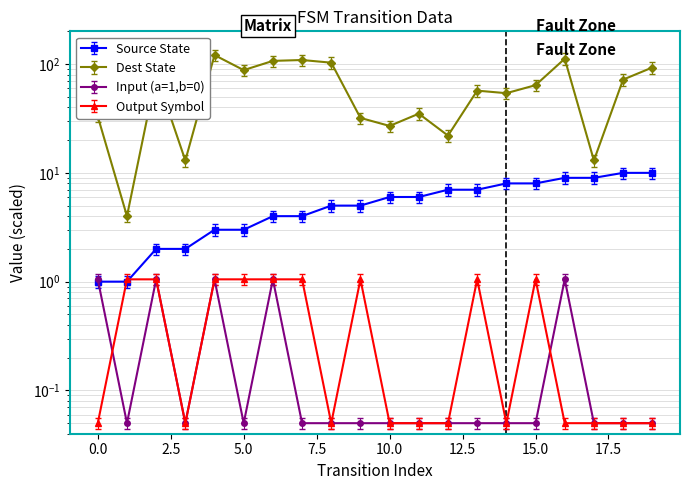

At which label is input_symbol_a closest to 0?

1